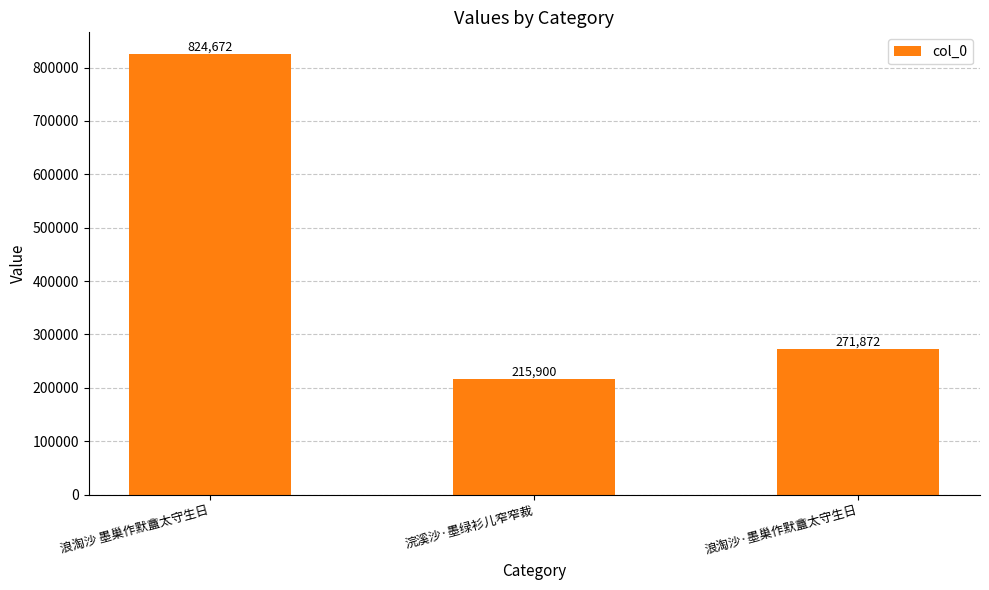

How many data points are less than 271872?

1